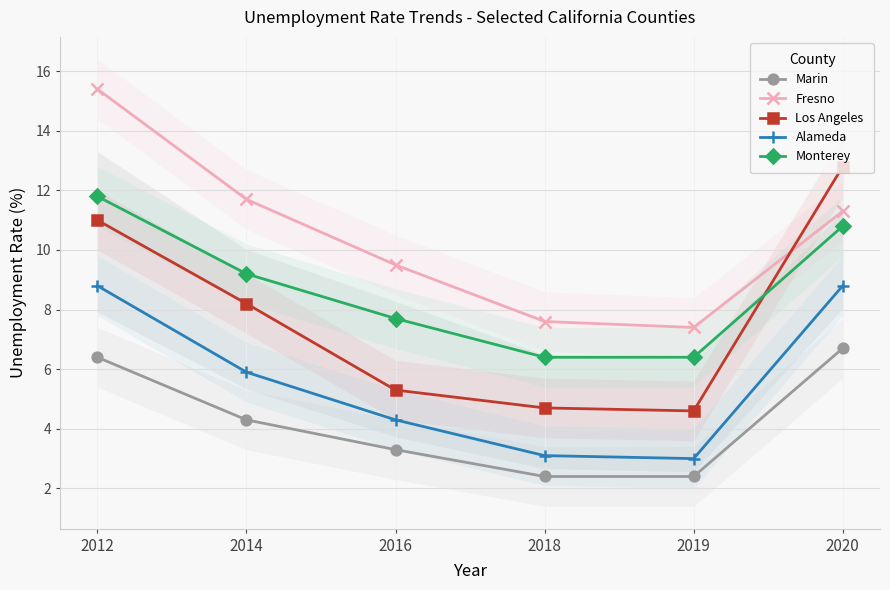

Reading left to right, transcribe all the data shown in this chart.

Marin: 6.4	4.3	3.3	2.4	2.4	6.7
Fresno: 15.4	11.7	9.5	7.6	7.4	11.3
Los Angeles: 11.0	8.2	5.3	4.7	4.6	12.8
Alameda: 8.8	5.9	4.3	3.1	3.0	8.8
Monterey: 11.8	9.2	7.7	6.4	6.4	10.8